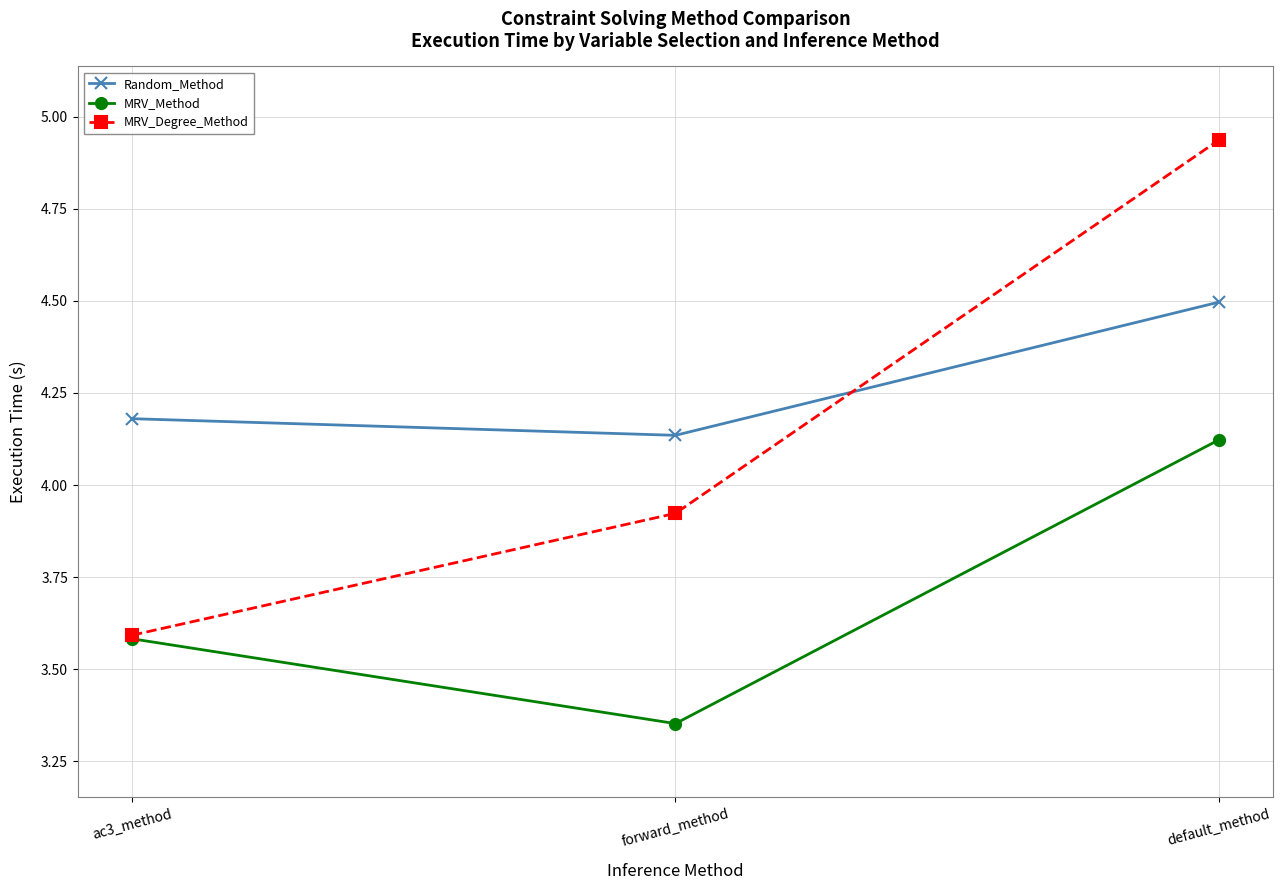

Between ac3_method and forward_method, which series saw the biggest shift?

MRV_Degree_Method